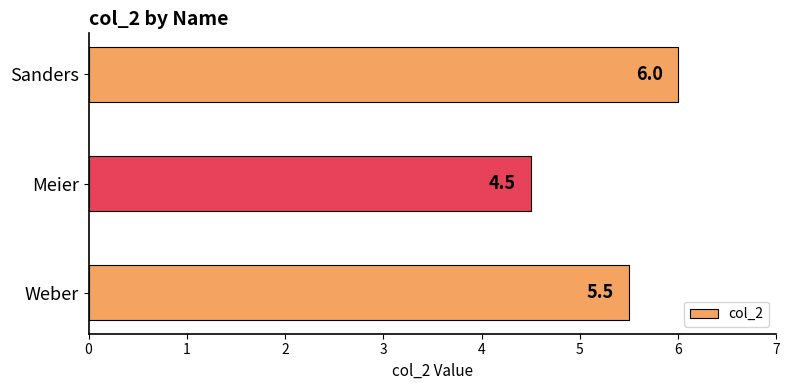

Rank the categories by value from lowest to highest.

Meier, Weber, Sanders